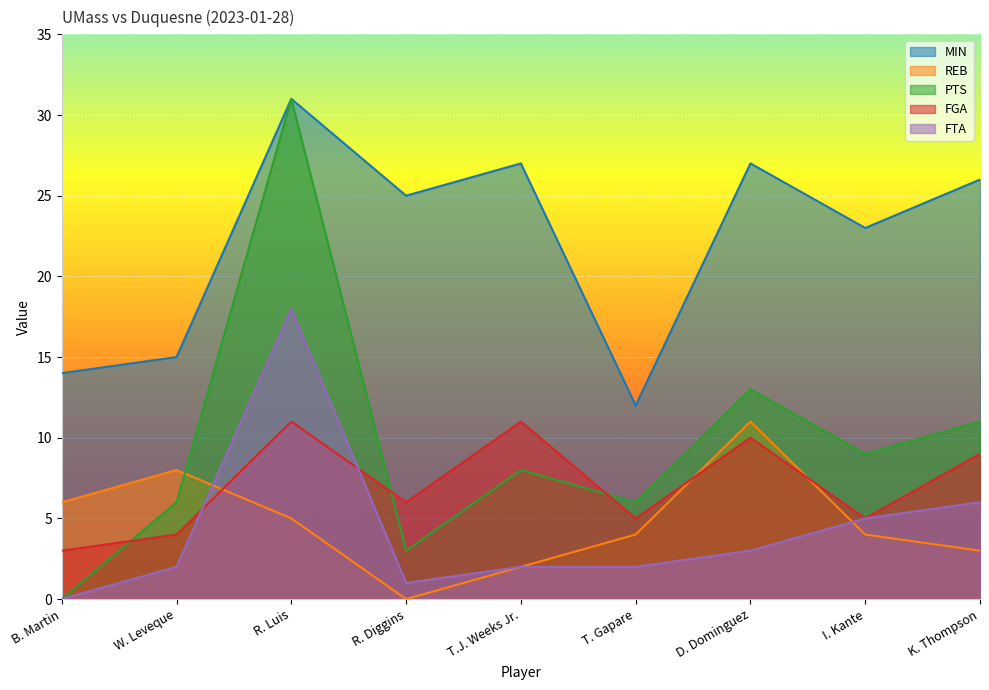

Where does the FTA series first go above 2?

R. Luis